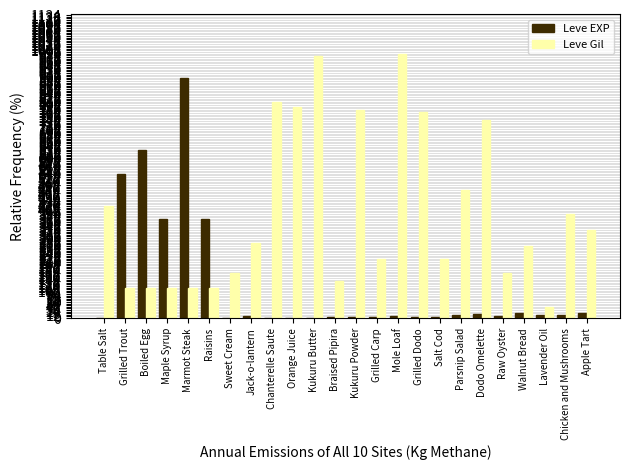

Count the number of categories in the chart.

24